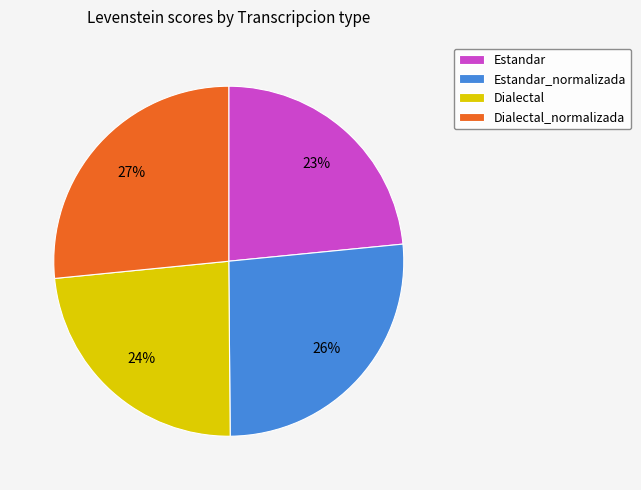

To the nearest percent, what is the combined percentage of Estandar_normalizada and Dialectal?

50%